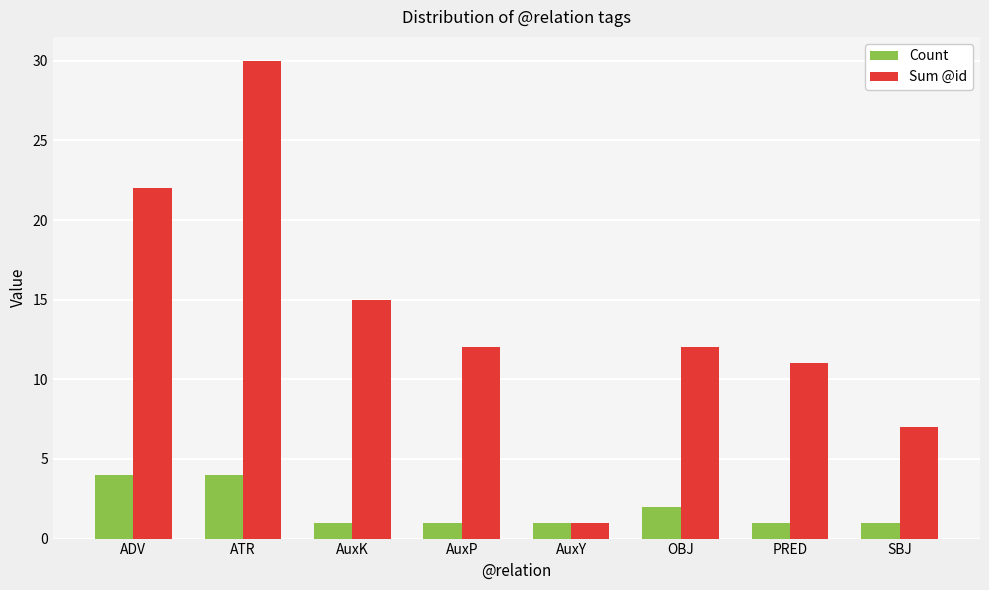

Rank the series by their maximum value, from lowest to highest.

Count, Sum @id